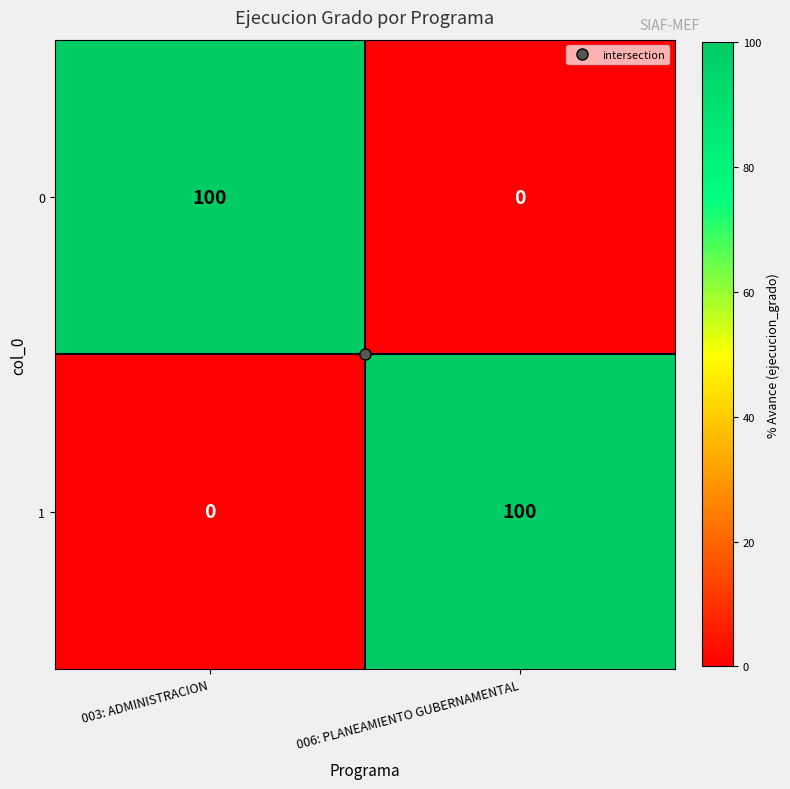

The value of 1 at 006: PLANEAMIENTO GUBERNAMENTAL is 163. True or false?

False